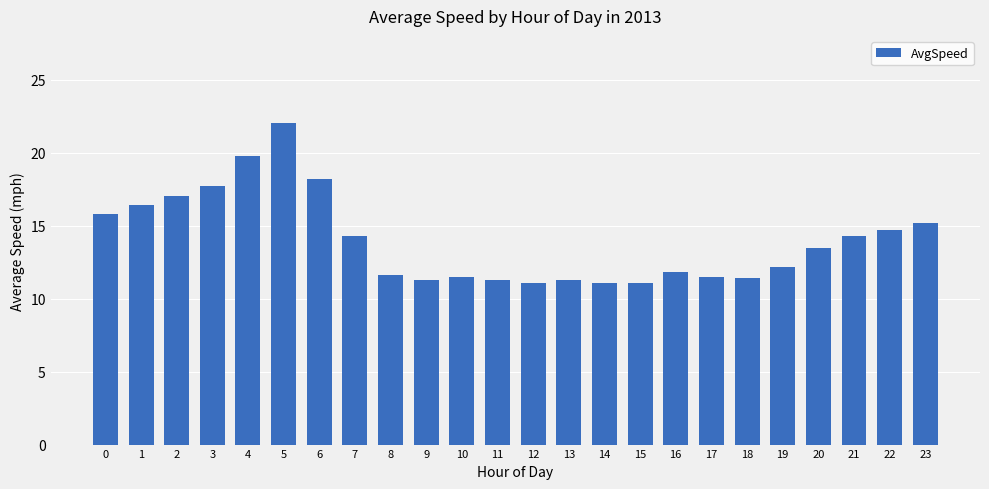

Which has a higher value, 6 or 21?

6